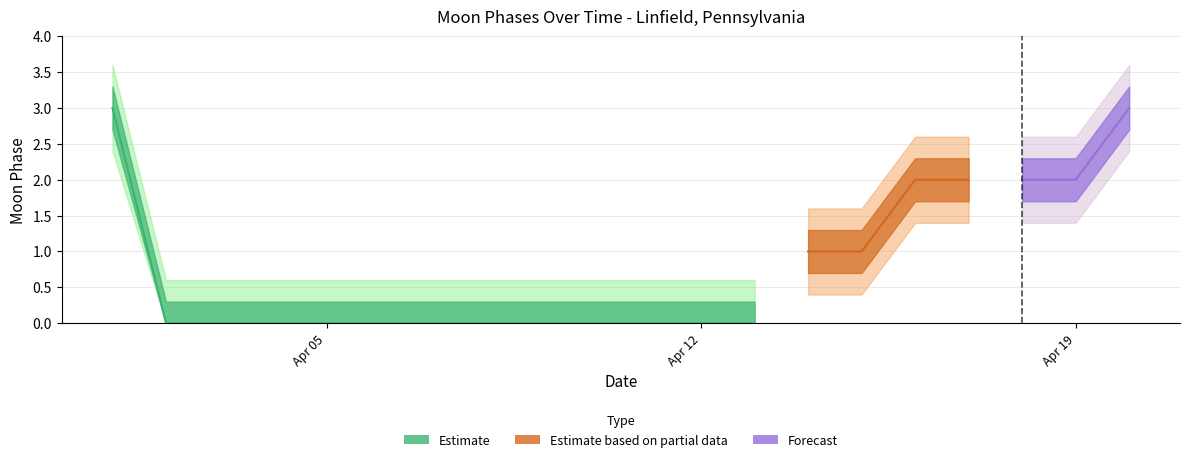

Between 2022-04-08 and 2022-04-06, which is larger?

2022-04-08